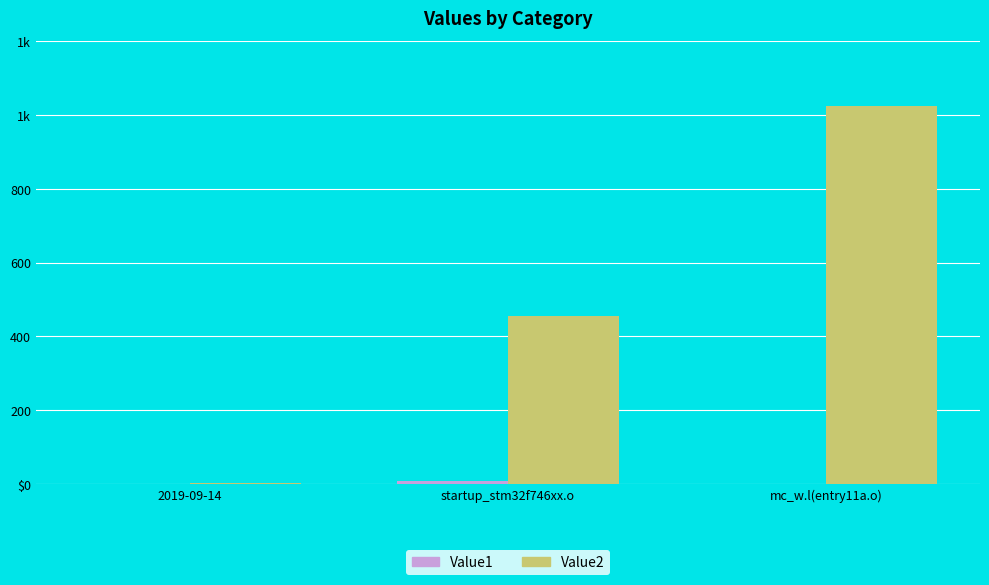

Are the bars grouped side by side (vs. stacked)?

Yes